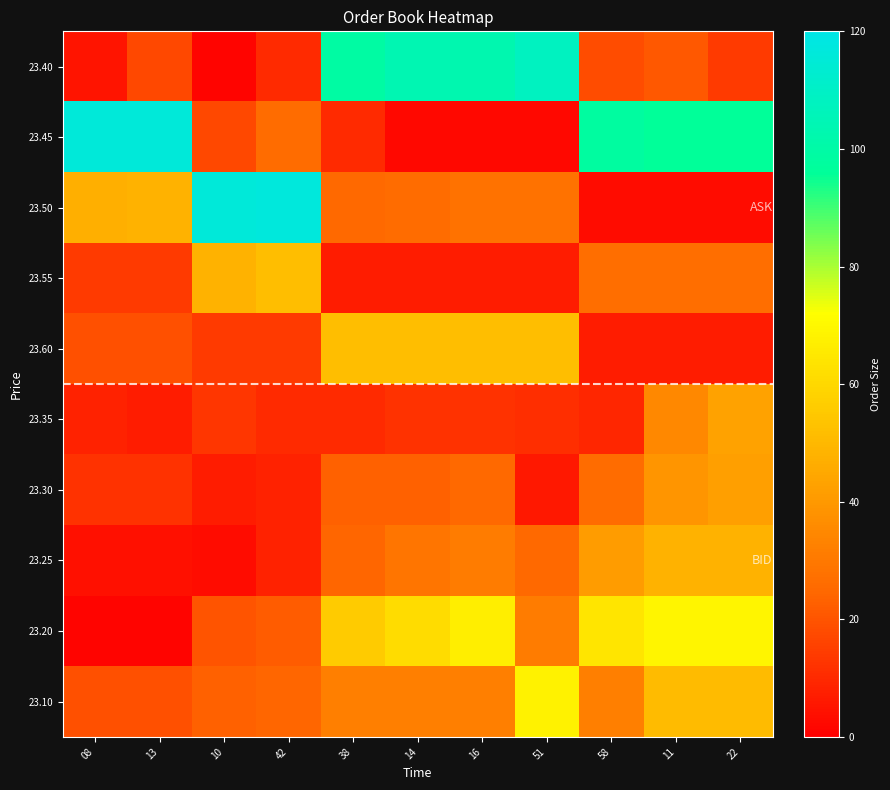

Which series has the widest spread of values?

23.45